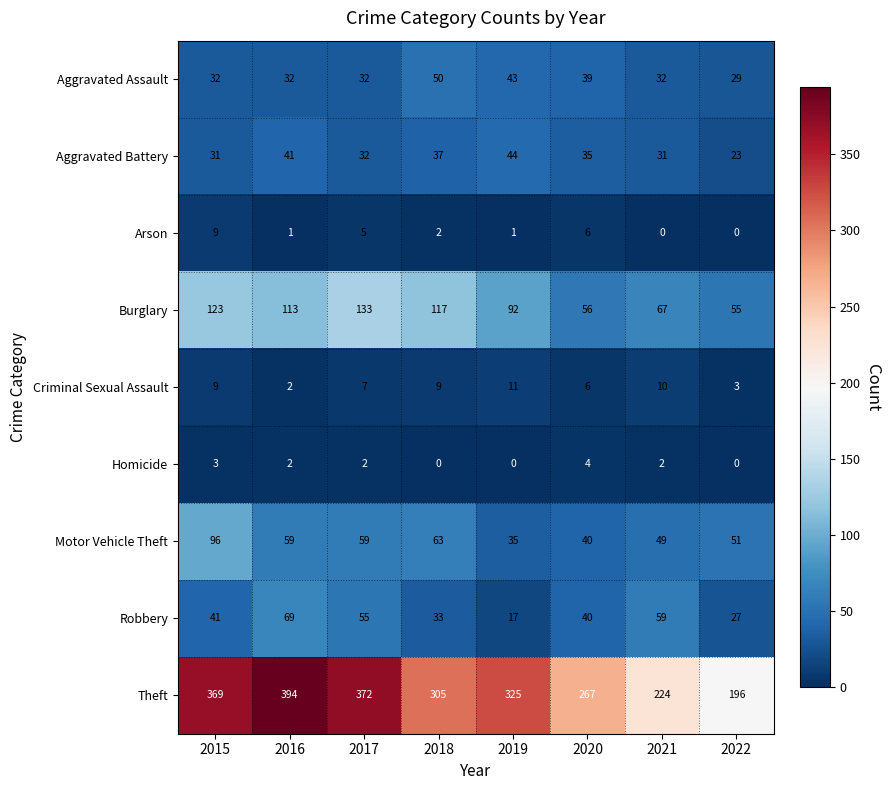

What is the sum of all Burglary values?

756